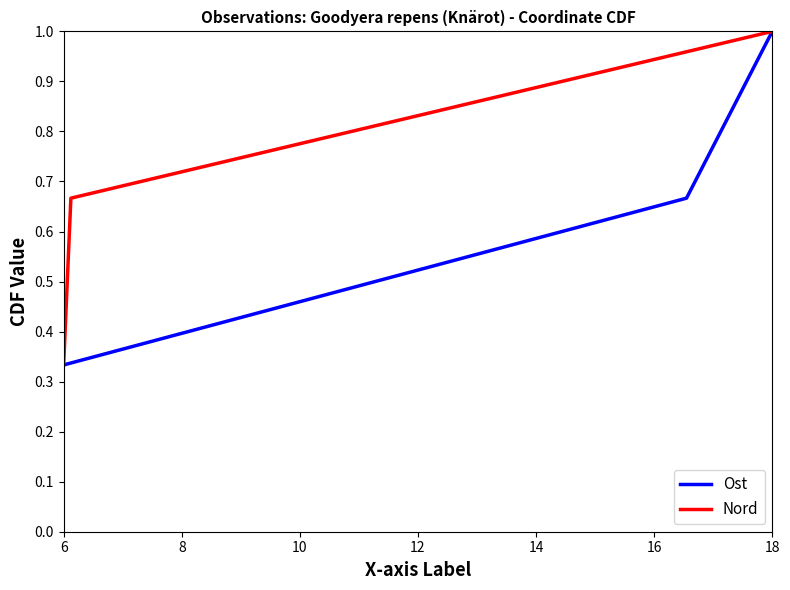

How many data points in Ost are above 0?

3